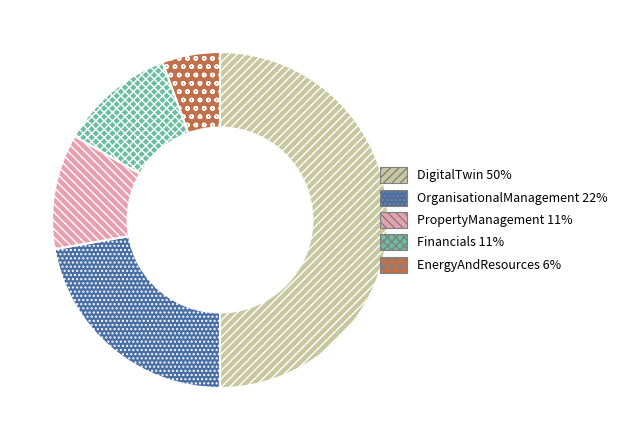

Do EnergyAndResources 6% and DigitalTwin 50% together represent more than half of the pie?

Yes